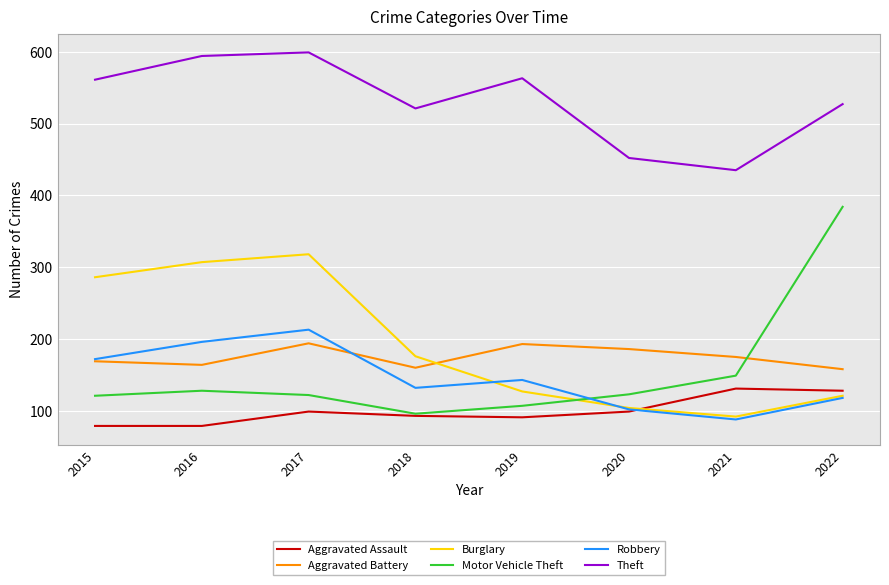

Which series has the largest total across all categories?

Theft